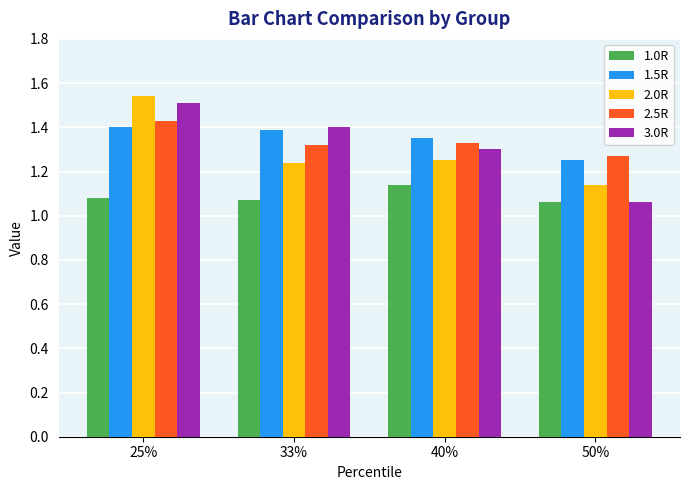

The value of 3.0R at 25% is 1.5. True or false?

True